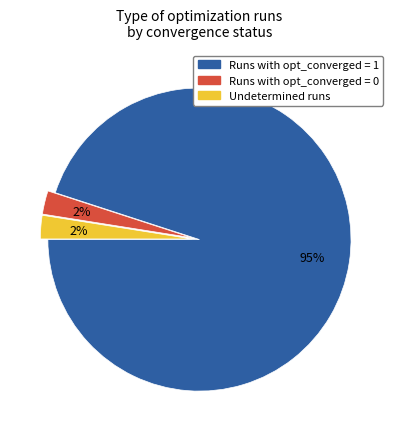

Which has a higher value, Runs with opt_converged = 1 or Runs with opt_converged = 0?

Runs with opt_converged = 1